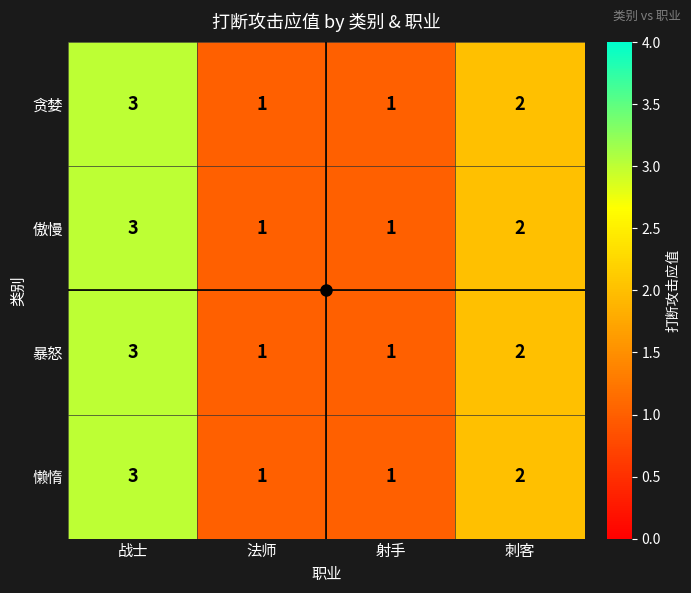

At which category does the chart reach its peak across all series?

战士